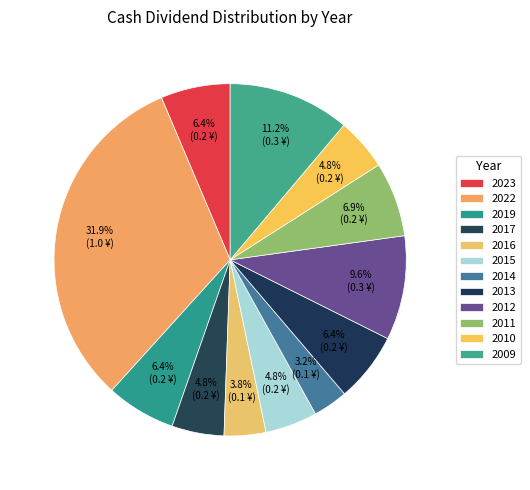

Is there any slice that represents more than half of the pie?

No